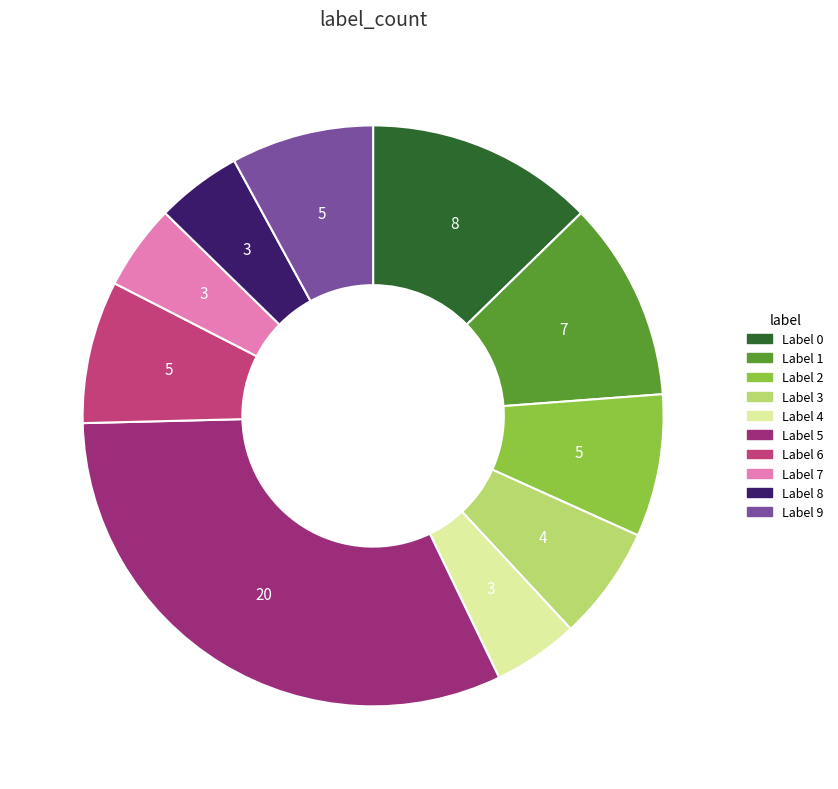

Does any single category account for the majority?

No